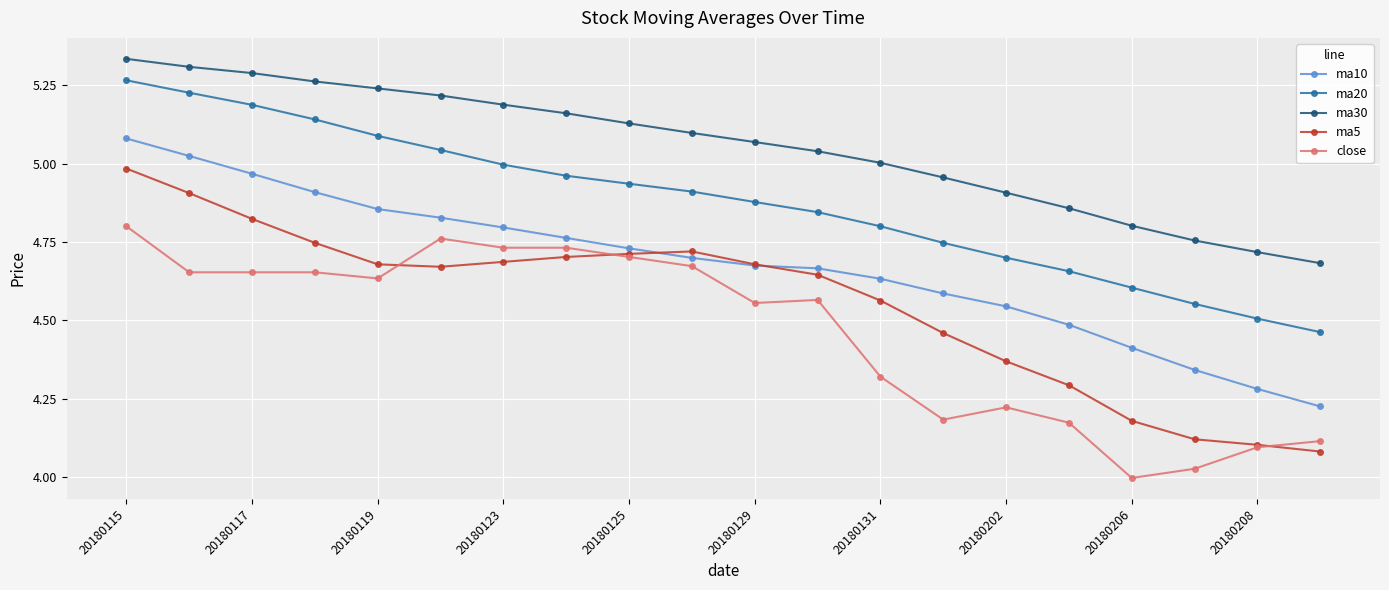

True or false: ma20 and ma5 intersect in this chart.

False